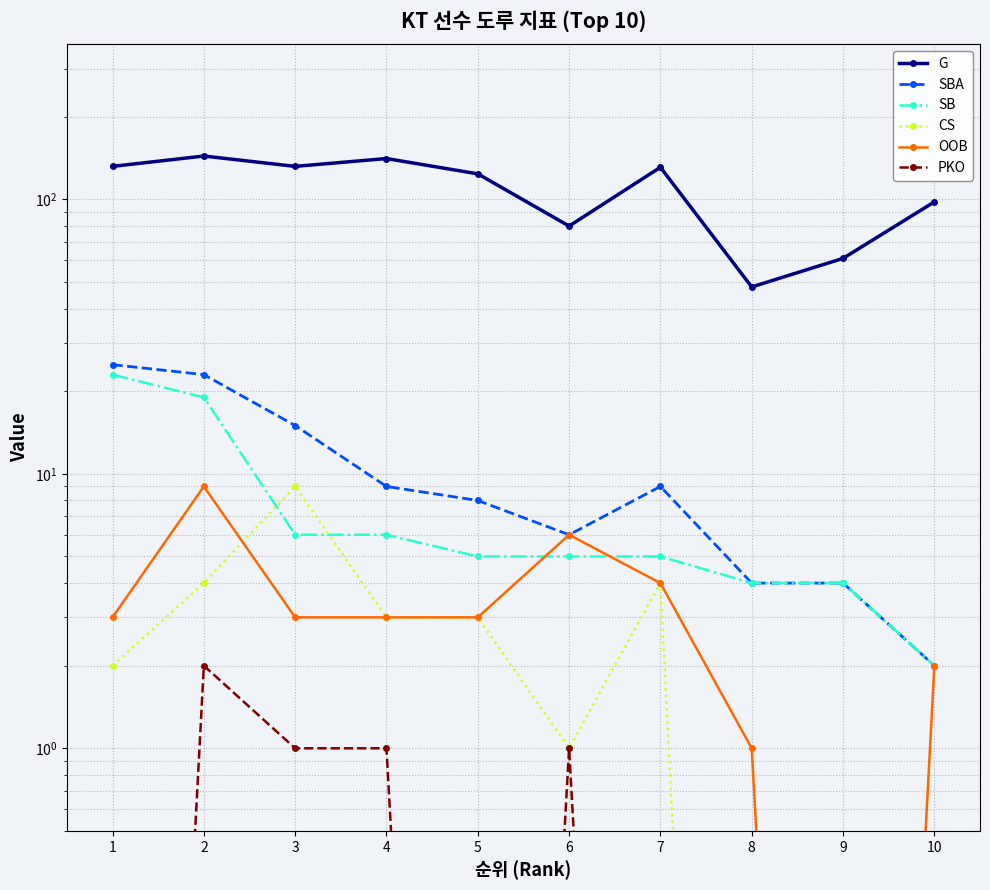

Read the CS value at 5.

3.0